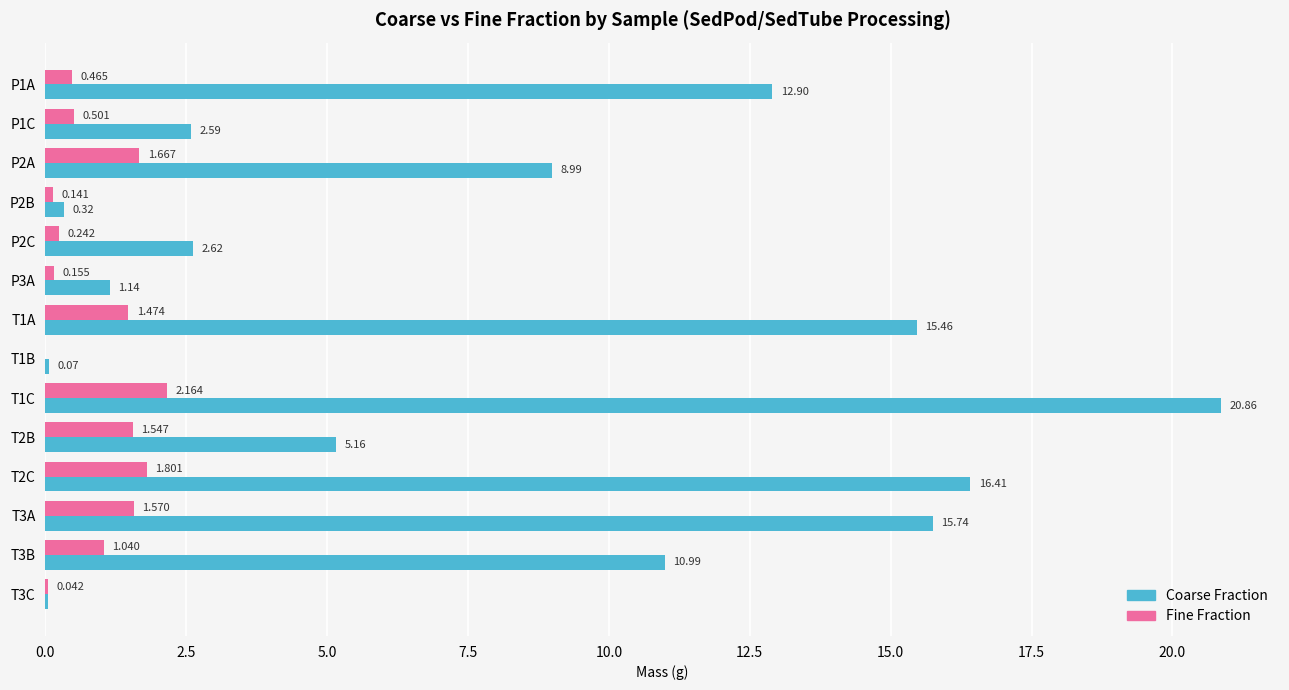

Is the value of Fine Fraction at T3A greater than the value of Coarse Fraction at T1A?

No